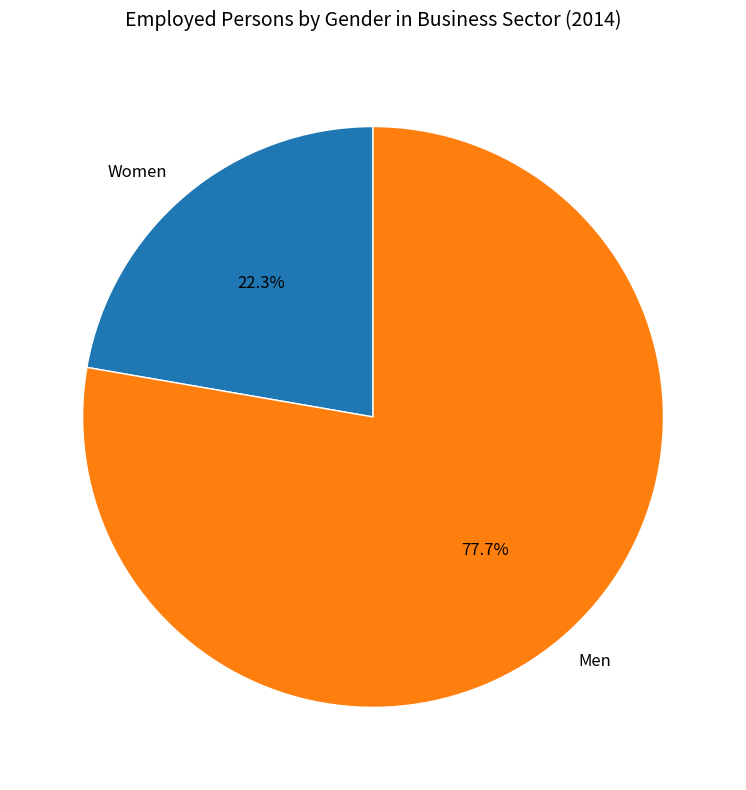

What is the largest slice in the pie chart?

Men